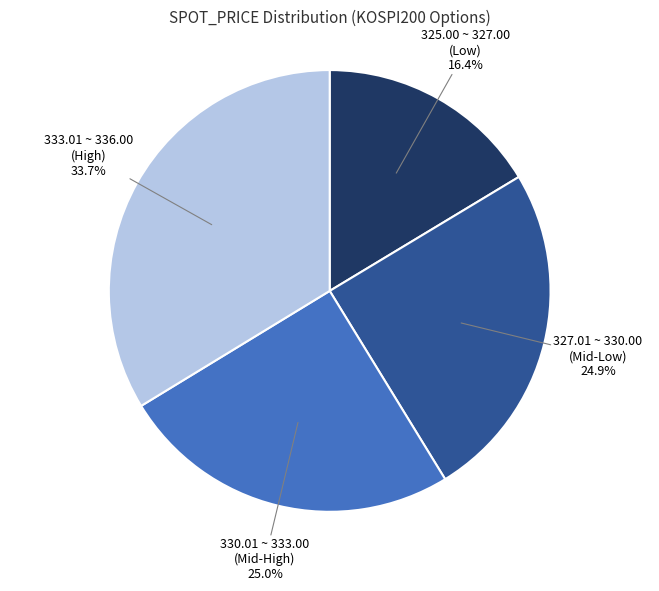

Is there any slice that represents more than half of the pie?

No